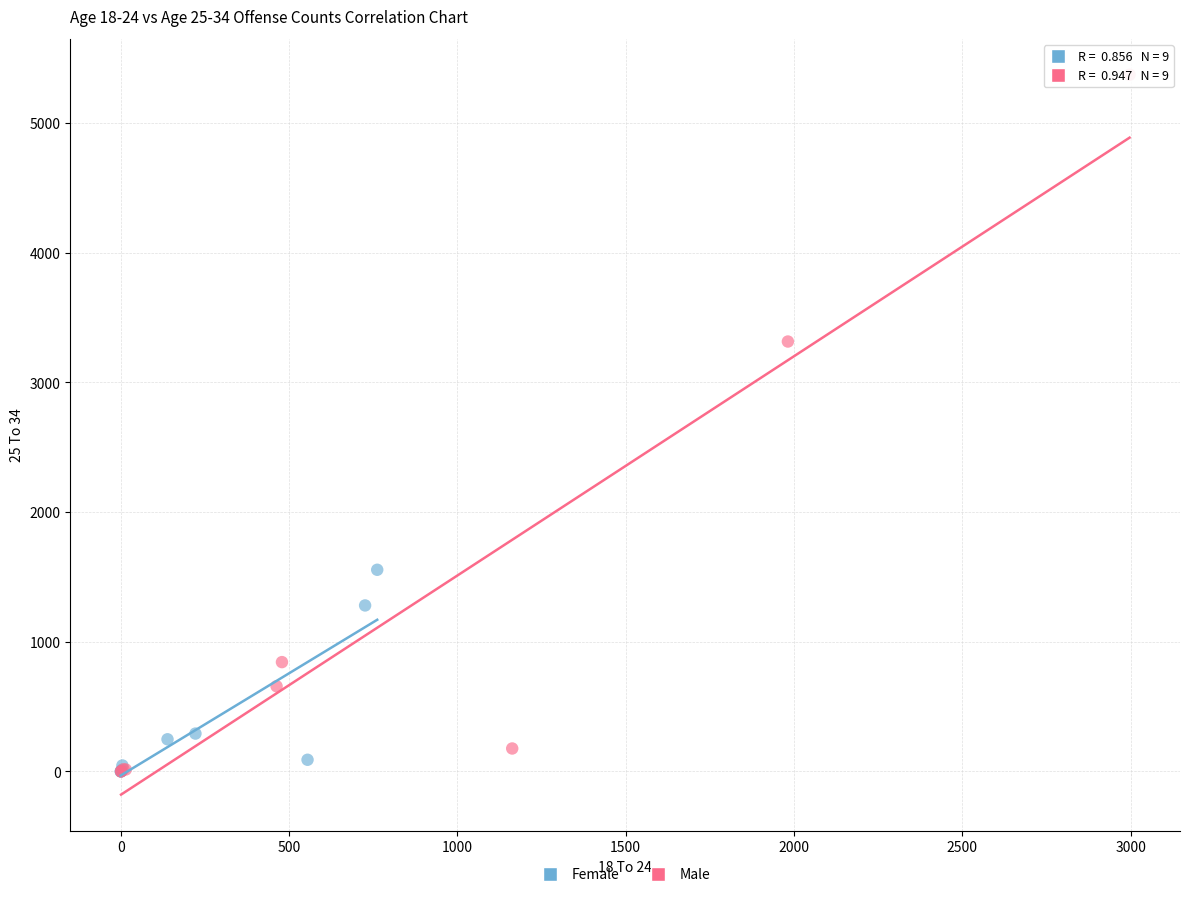

Which series contains the highest Y value?

Male